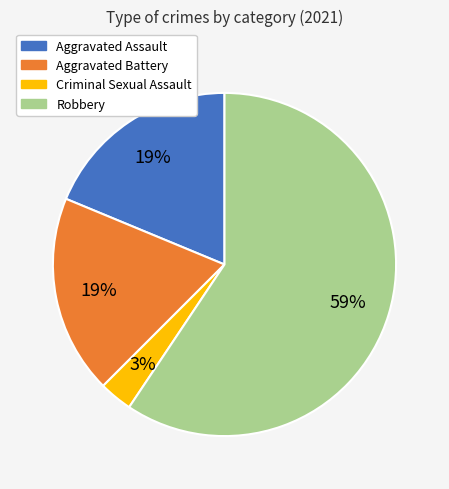

How many segments does this pie chart have?

4